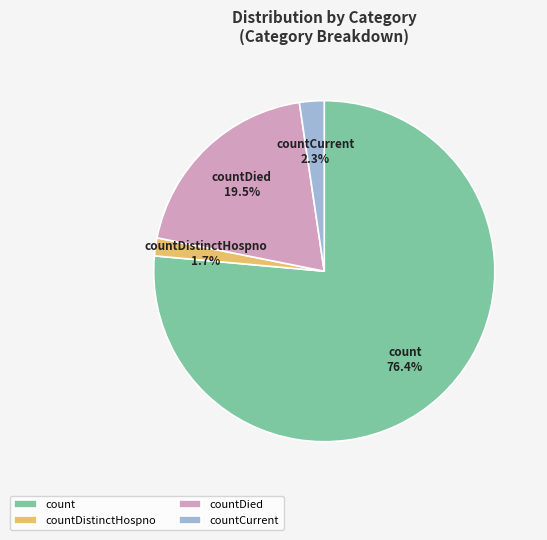

Does countCurrent represent more than half of the total?

No